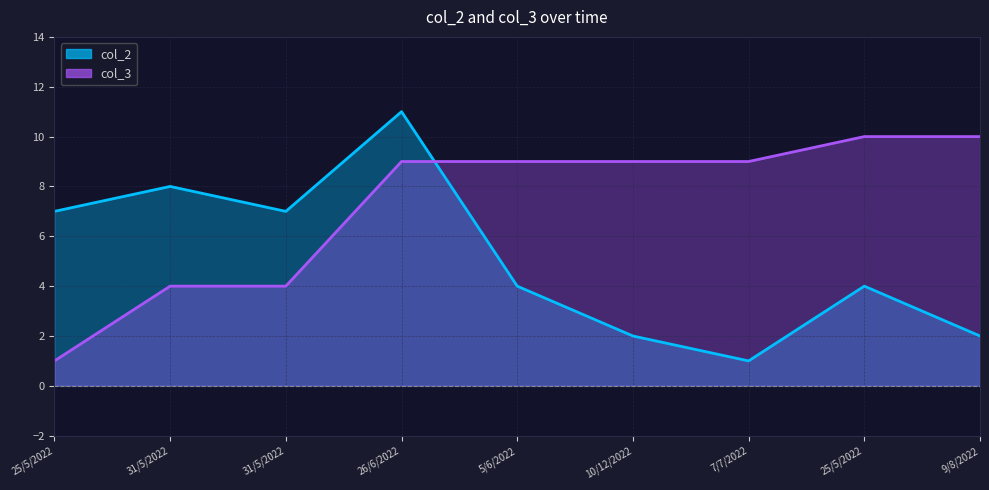

True or false: col_2 has a value of 1 at 25/5/2022.

False